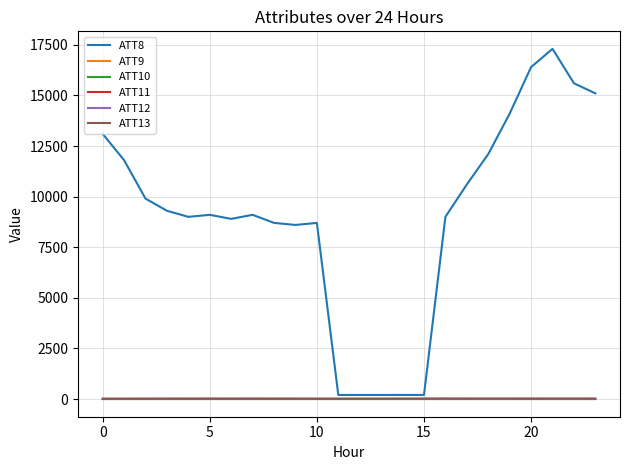

Reading right to left, what are all the values shown in this chart?

ATT8: 15100.0	15600.0	17300.0	16400.0	14100.0	12100.0	10600.0	9000.0	200.0	200.0	200.0	200.0	200.0	8700.0	8600.0	8700.0	9100.0	8900.0	9100.0	9000.0	9300.0	9900.0	11800.0	13100.0
ATT9: -10.0	-10.0	-10.0	-10.0	-10.0	-10.0	-10.0	-10.0	-10.0	-10.0	-10.0	-10.0	-10.0	-10.0	-10.0	-10.0	-10.0	-10.0	-10.0	-10.0	-10.0	-10.0	-10.0	-10.0
ATT10: -10.0	-10.0	-10.0	-10.0	-10.0	-10.0	-10.0	-10.0	-10.0	-10.0	-10.0	-10.0	-10.0	-10.0	-10.0	-10.0	-10.0	-10.0	-10.0	-10.0	-10.0	-10.0	-10.0	-10.0
ATT11: -10.0	-10.0	-10.0	-10.0	-10.0	-10.0	-10.0	-10.0	-10.0	-10.0	-10.0	-10.0	-10.0	-10.0	-10.0	-10.0	-10.0	-10.0	-10.0	-10.0	-10.0	-10.0	-10.0	-10.0
ATT12: 2.8	3.7	4.2	4.0	3.7	3.5	3.9	3.8	3.7	4.1	4.7	5.6	5.2	4.7	5.5	6.2	6.7	5.9	6.8	6.3	4.3	3.7	2.8	2.6
ATT13: 22.5	21.9	21.5	22.0	22.1	22.1	22.1	23.6	21.9	19.8	16.8	15.3	15.2	16.9	18.1	19.1	20.2	19.5	20.2	19.2	18.3	17.3	15.6	15.1